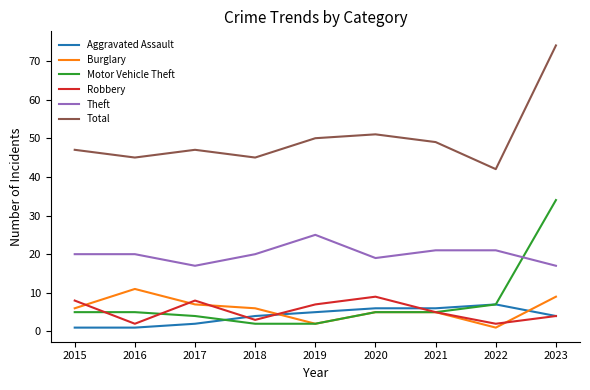

What is the highest value of the Motor Vehicle Theft series?

34